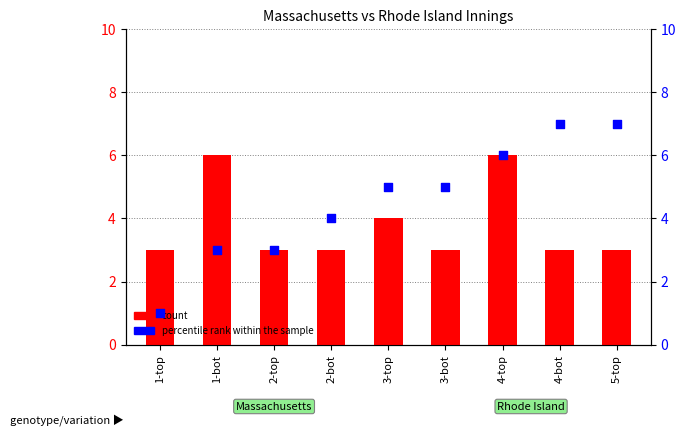

At which category is the sum across all series the highest?

4-top